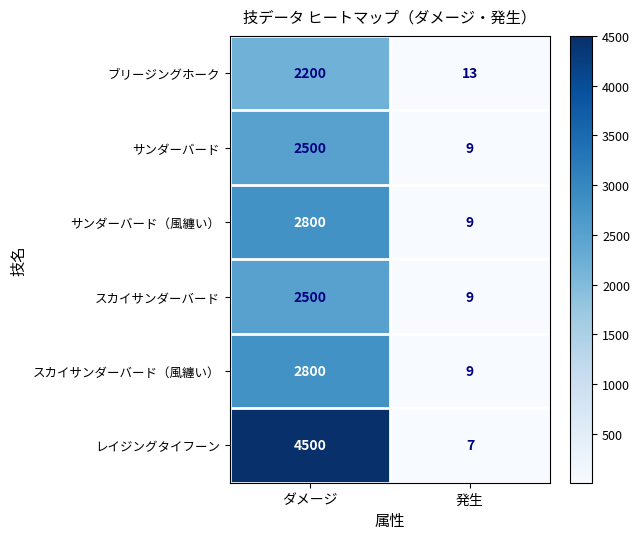

List the labels in order of スカイサンダーバード（風纏い） value, largest first.

ダメージ, 発生